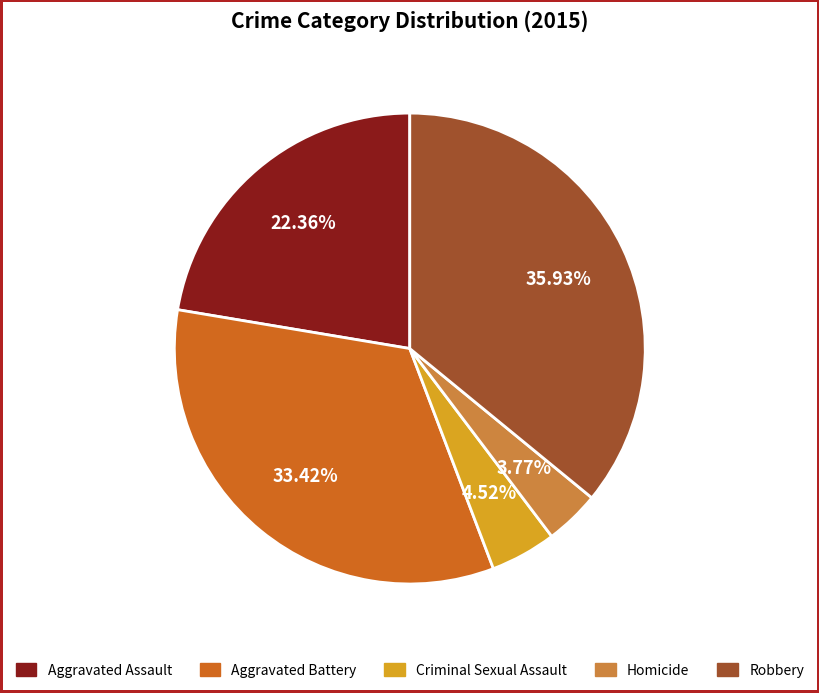

Between Robbery and Aggravated Battery, which is larger?

Robbery